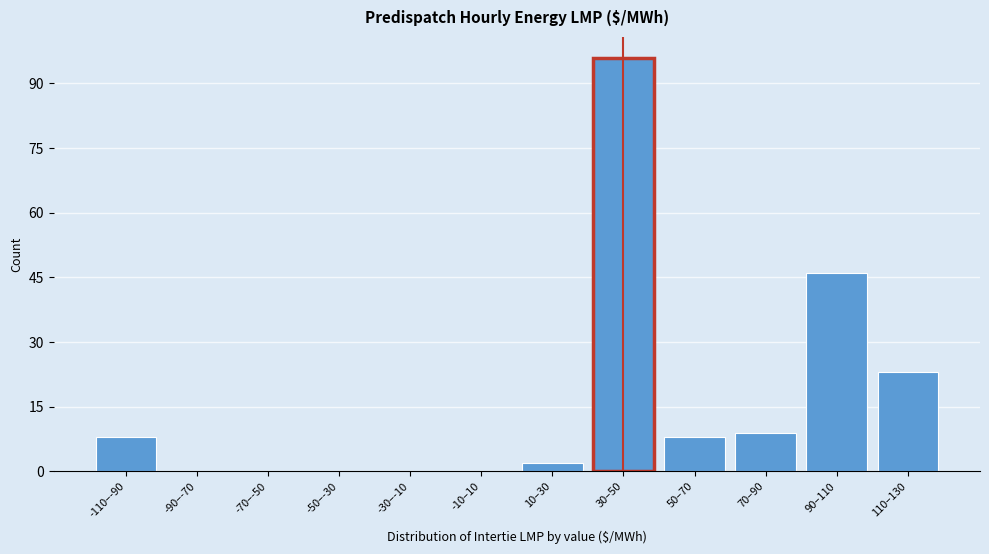

Reading right to left, extract all data points from this chart.

110–130=23	90–110=46	70–90=9	50–70=8	30–50=96	10–30=2	-10–10=0	-30–-10=0	-50–-30=0	-70–-50=0	-90–-70=0	-110–-90=8